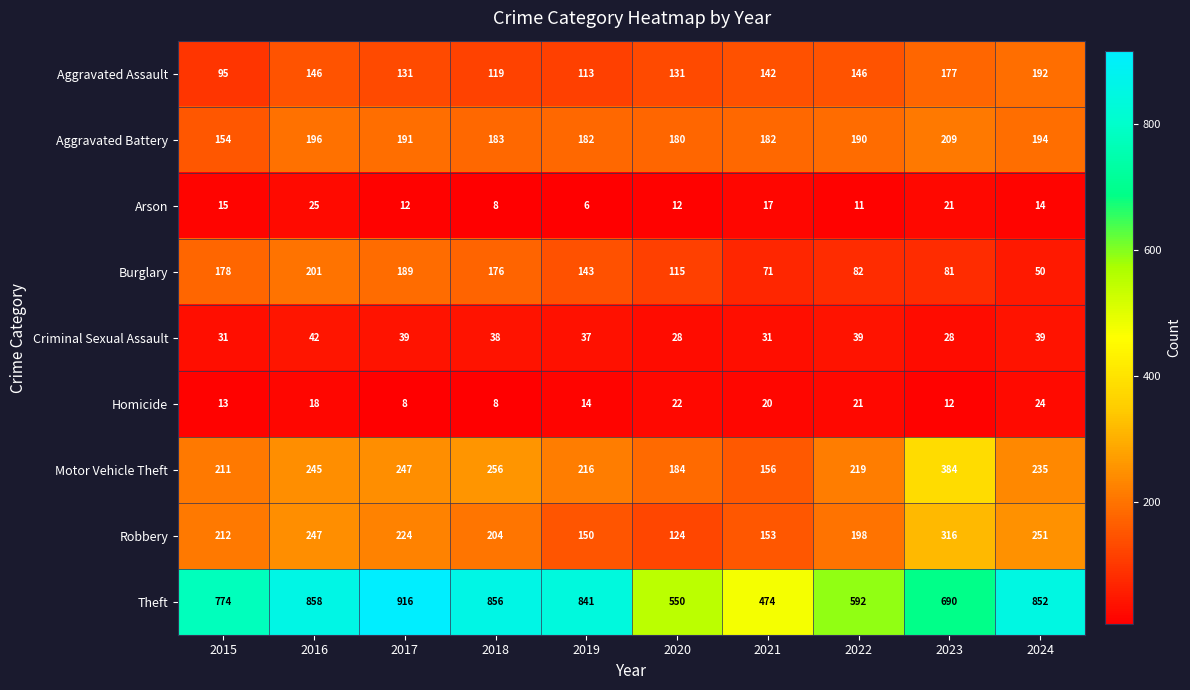

What is the spread (max minus min) of values at 2019?

835